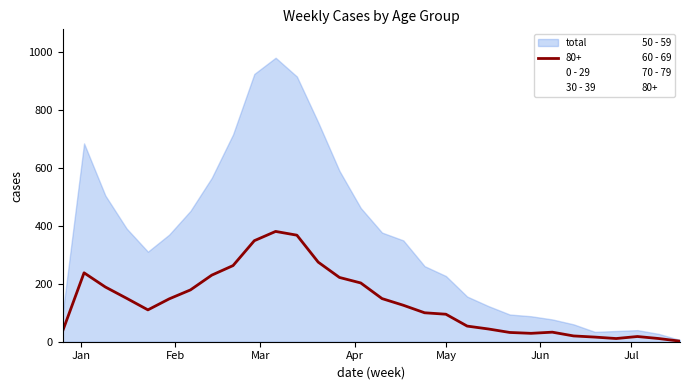

What is the minimum value for 70 - 79?

3